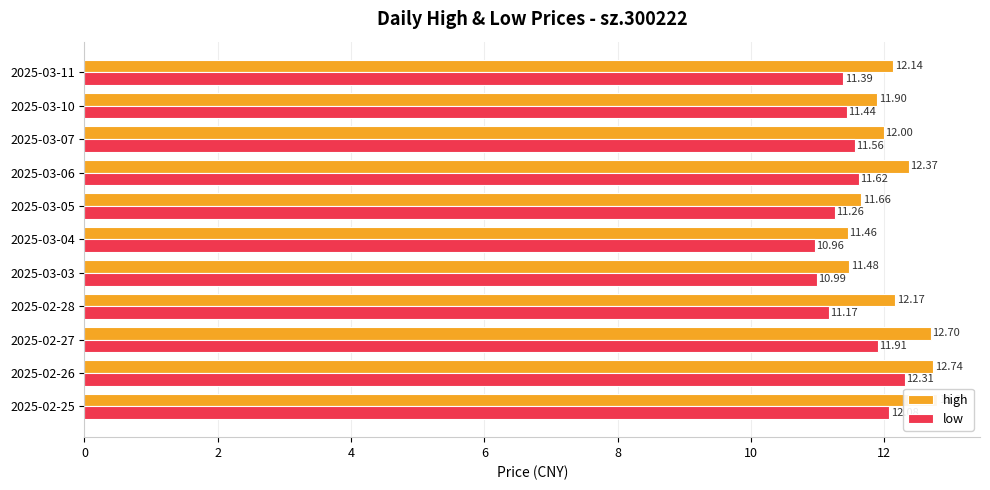

What is the highest value of the high series?

12.8